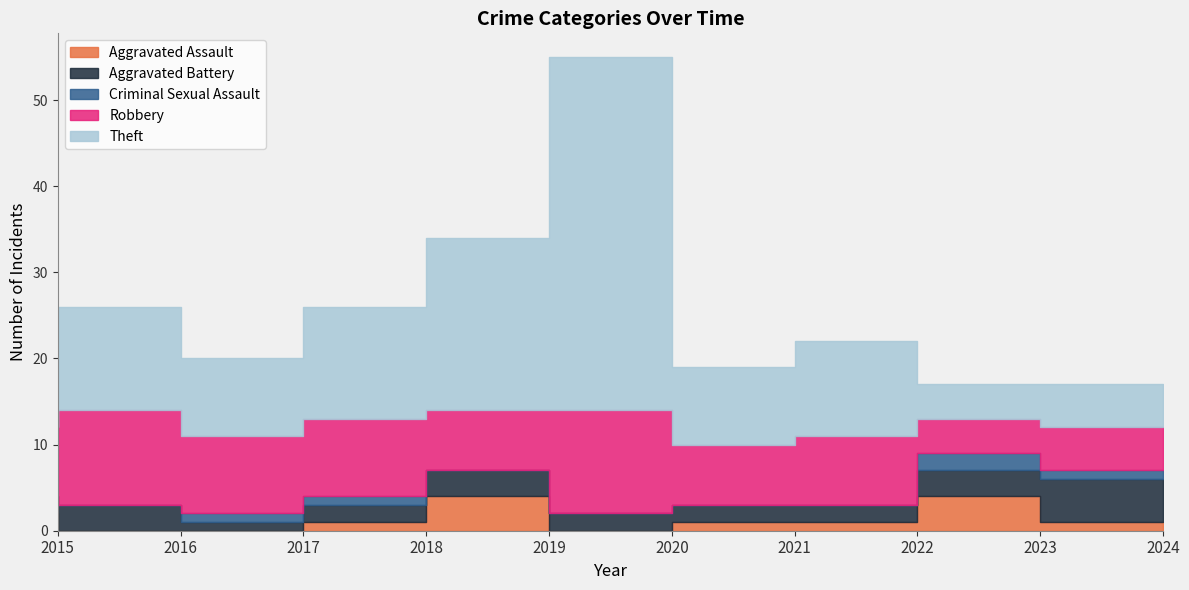

What value does the Aggravated Assault series have at 2022?

1